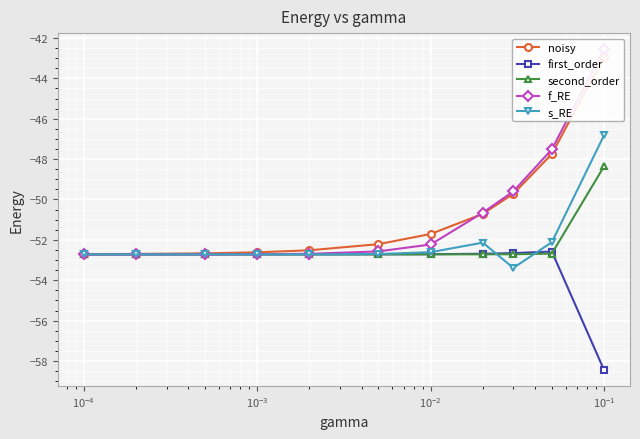

How many lines are shown in the chart?

5